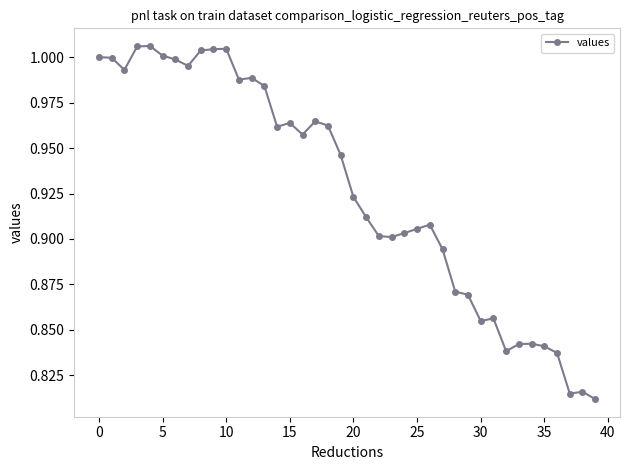

What is the sum of all values?

37.1